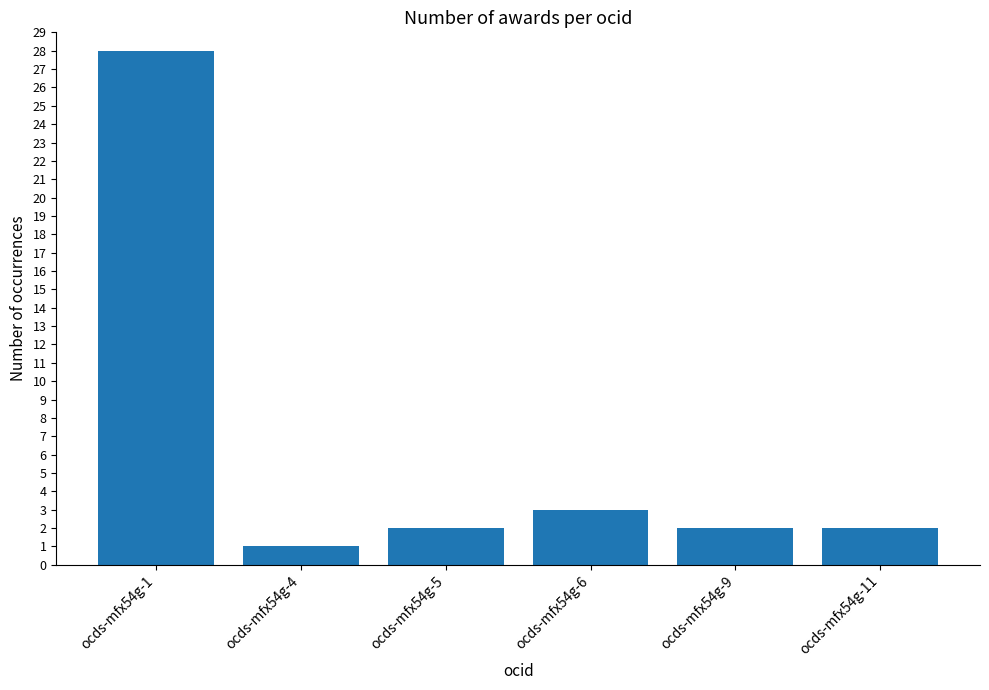

What is the change in value from ocds-mfx54g-1 to ocds-mfx54g-5?

-26